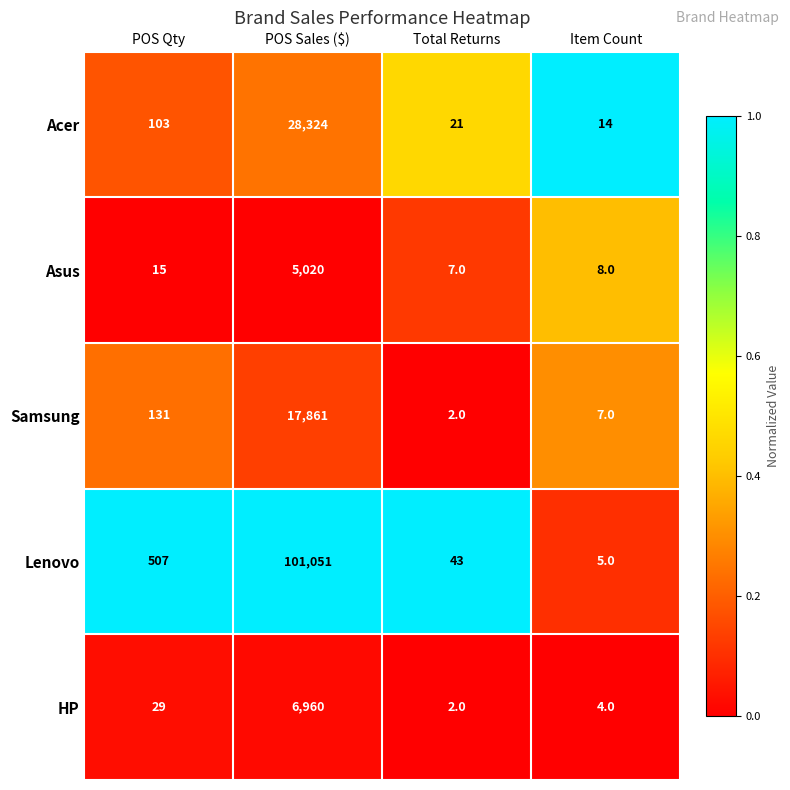

Reading right to left, extract all data points from this chart.

Acer: Item Count=14	Total Returns=21	POS Sales ($)=28324	POS Qty=103
Asus: Item Count=8	Total Returns=7	POS Sales ($)=5020	POS Qty=15
Samsung: Item Count=7	Total Returns=2	POS Sales ($)=17861	POS Qty=131
Lenovo: Item Count=5	Total Returns=43	POS Sales ($)=101051	POS Qty=507
HP: Item Count=4	Total Returns=2	POS Sales ($)=6960	POS Qty=29